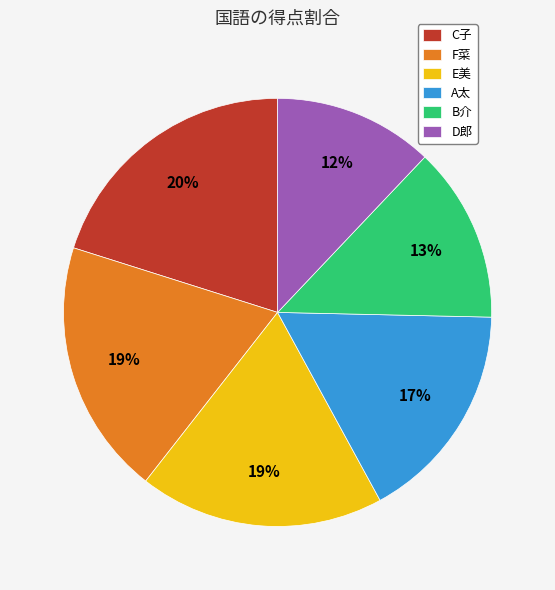

Count the number of slices in the pie.

6